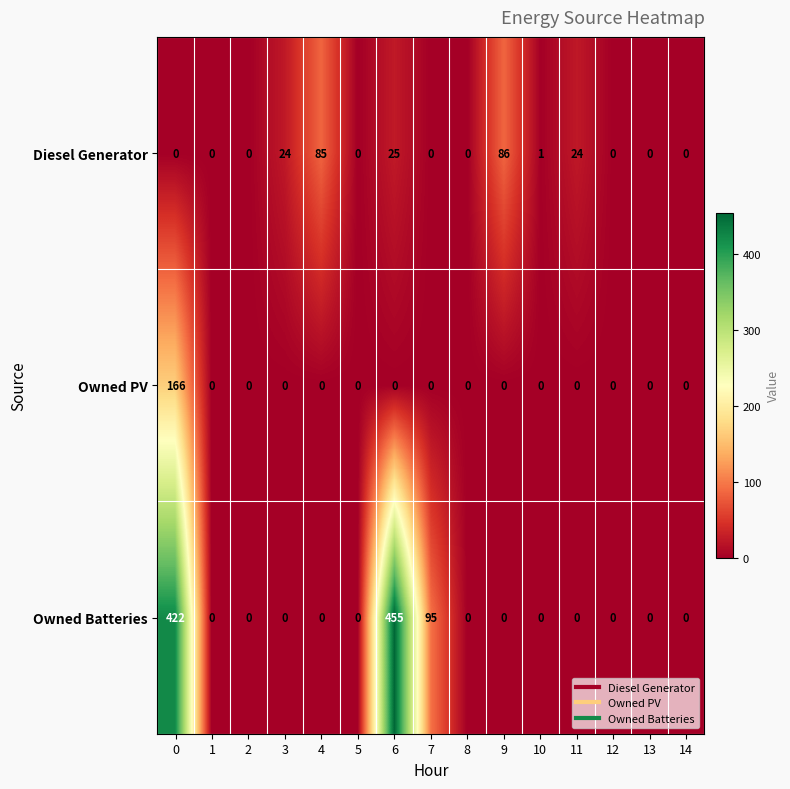

Is it true that Owned PV equals 0 at 11?

True